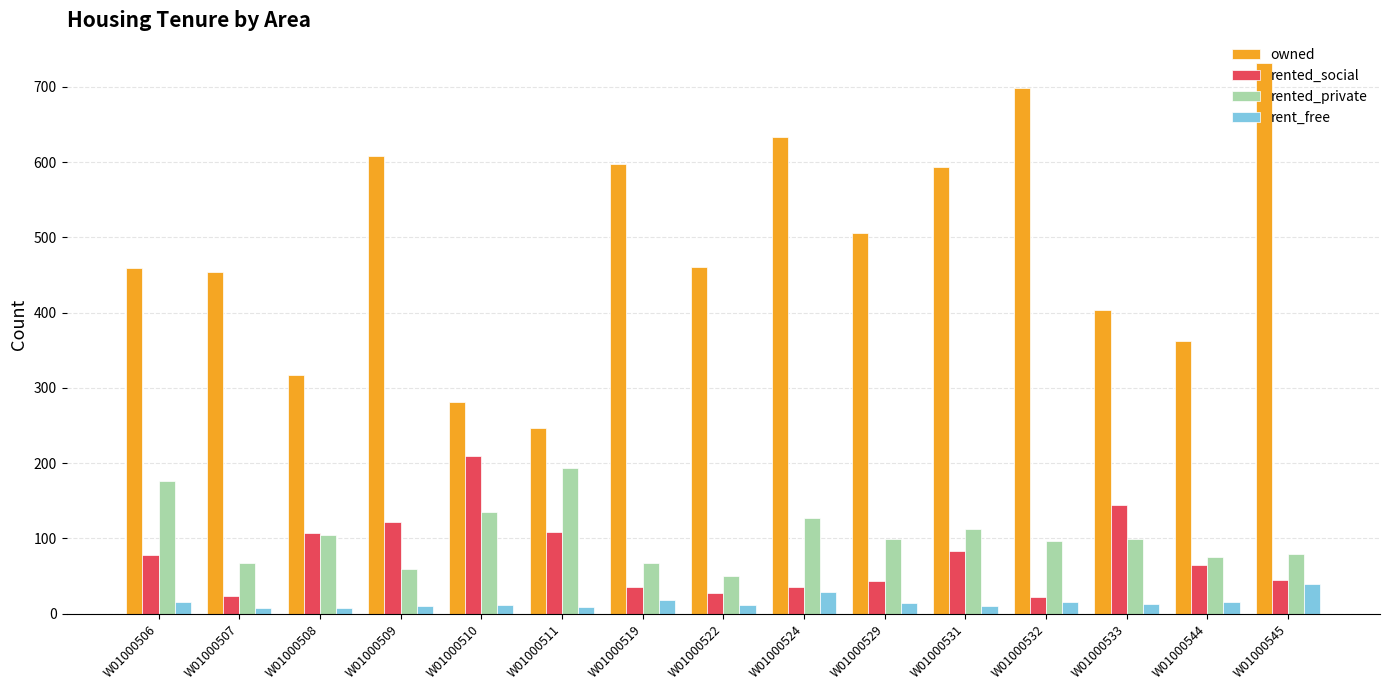

At which category does the chart reach its peak across all series?

W01000545